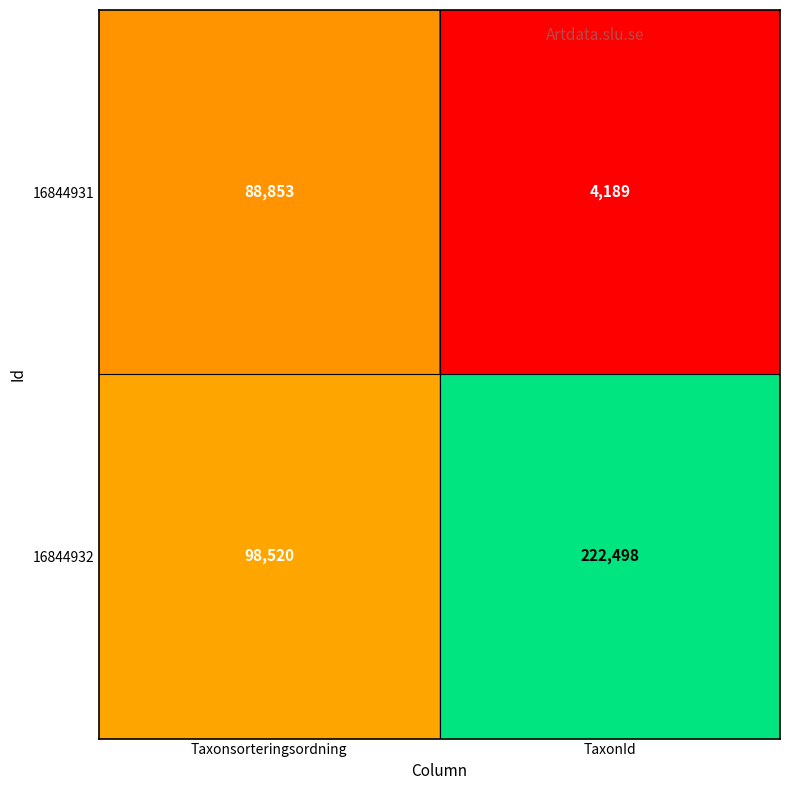

Where is 16844932 nearest to the value 160509?

Taxonsorteringsordning